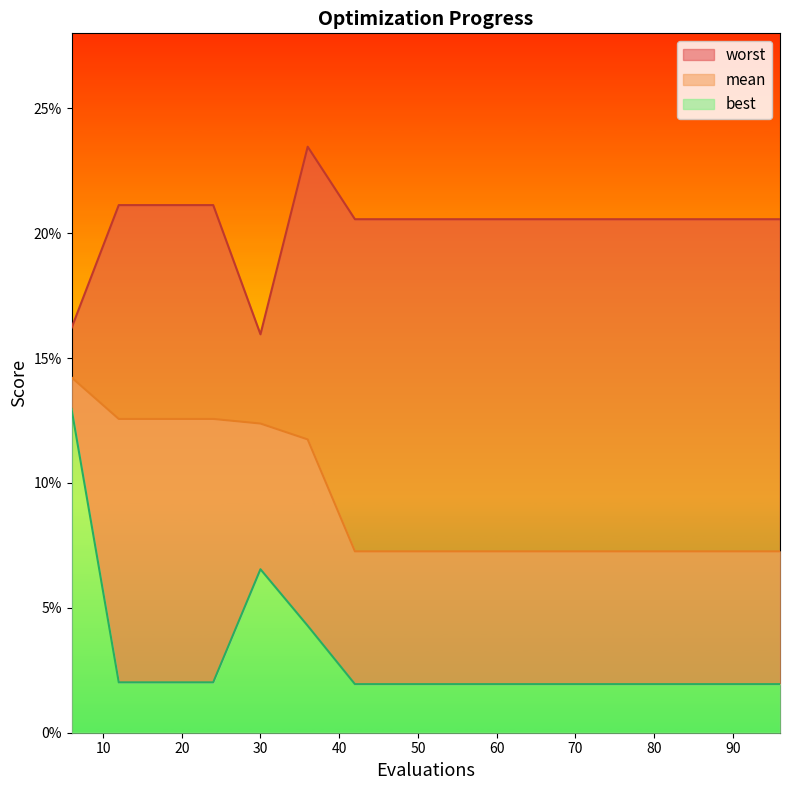

Reading left to right, what are all the values shown in this chart?

mean: 6=0.1	12=0.1	18=0.1	24=0.1	30=0.1	36=0.1	42=0.1	48=0.1	54=0.1	60=0.1	66=0.1	72=0.1	78=0.1	84=0.1	90=0.1	96=0.1
best: 6=0.1	12=0.0	18=0.0	24=0.0	30=0.1	36=0.0	42=0.0	48=0.0	54=0.0	60=0.0	66=0.0	72=0.0	78=0.0	84=0.0	90=0.0	96=0.0
worst: 6=0.2	12=0.2	18=0.2	24=0.2	30=0.2	36=0.2	42=0.2	48=0.2	54=0.2	60=0.2	66=0.2	72=0.2	78=0.2	84=0.2	90=0.2	96=0.2